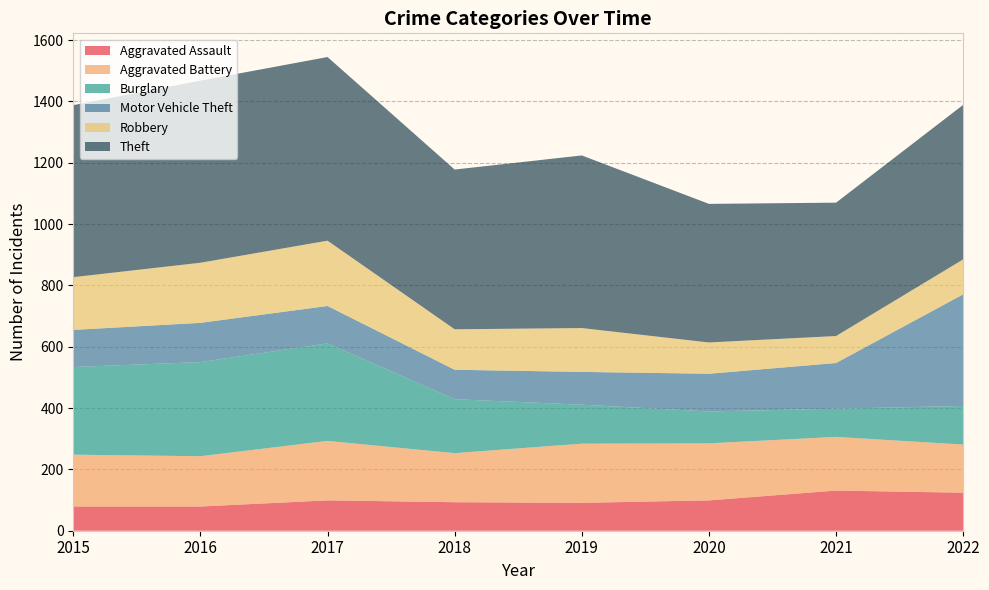

Reading right to left, transcribe all the data shown in this chart.

Aggravated Assault: 2022=124	2021=131	2020=99	2019=91	2018=93	2017=99	2016=79	2015=79
Aggravated Battery: 2022=157	2021=175	2020=186	2019=193	2018=160	2017=194	2016=164	2015=169
Burglary: 2022=126	2021=92	2020=104	2019=127	2018=176	2017=318	2016=307	2015=286
Motor Vehicle Theft: 2022=364	2021=149	2020=123	2019=107	2018=96	2017=122	2016=128	2015=121
Robbery: 2022=114	2021=88	2020=102	2019=143	2018=132	2017=213	2016=196	2015=172
Theft: 2022=504	2021=435	2020=452	2019=563	2018=521	2017=599	2016=594	2015=561